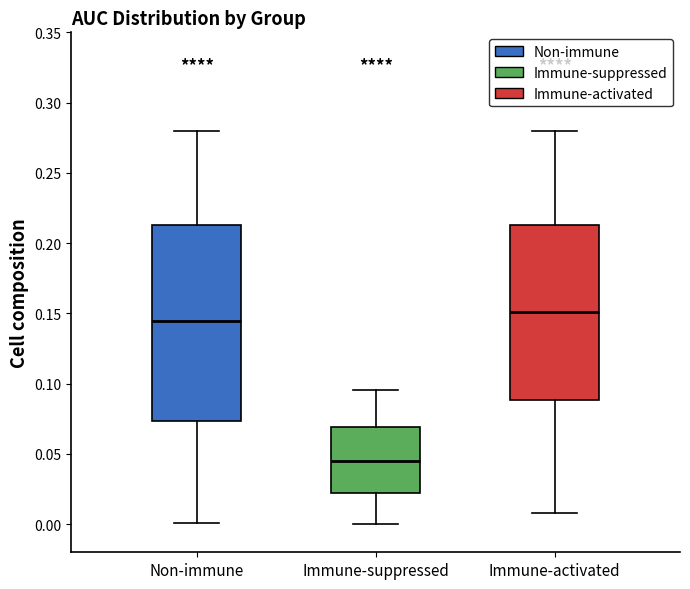

Which box has the highest median line?

Immune-activated